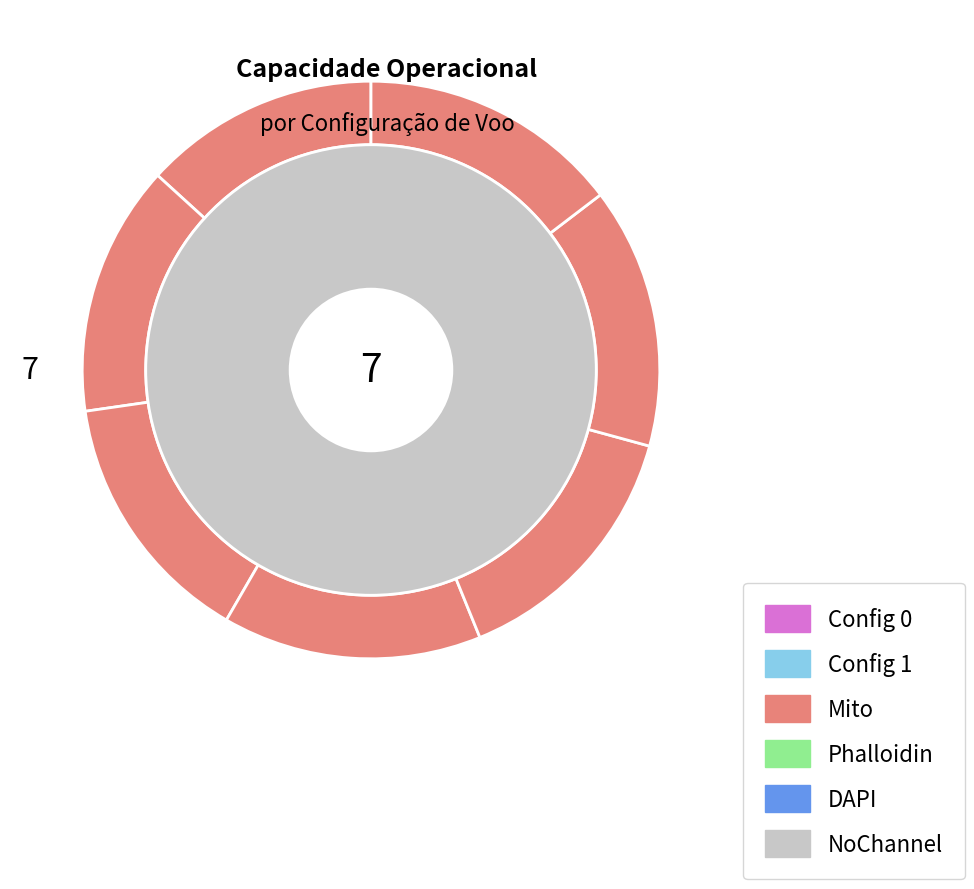

Is there any slice that represents more than half of the pie?

No